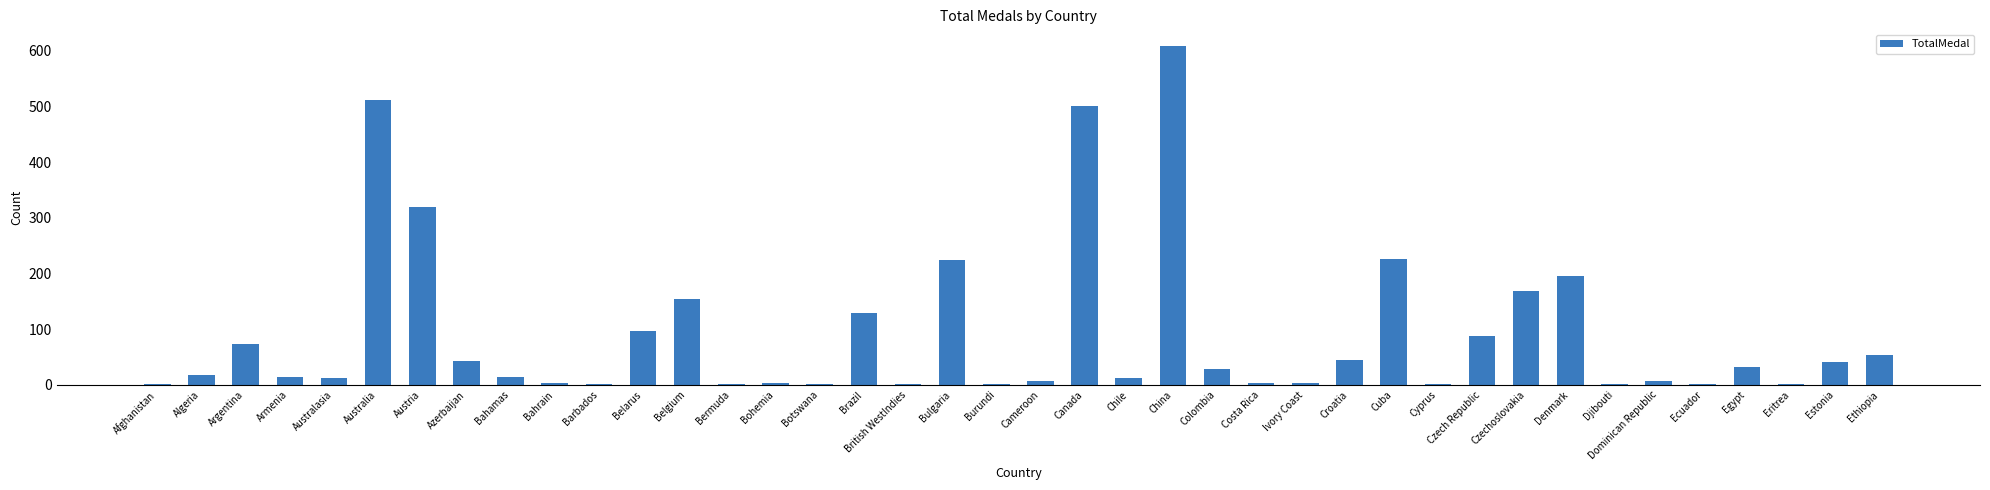

The chart shows a value of 16 at Croatia. True or false?

False